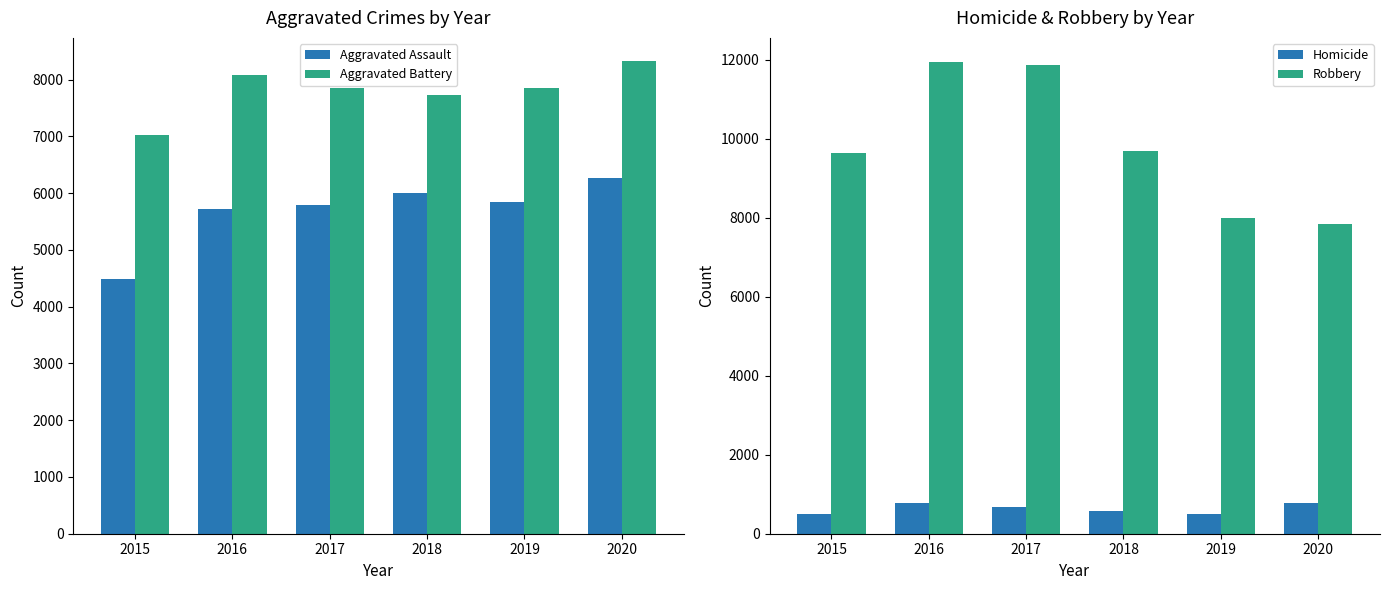

What is the approximate value of Robbery at 2015, to the nearest 10?

9640